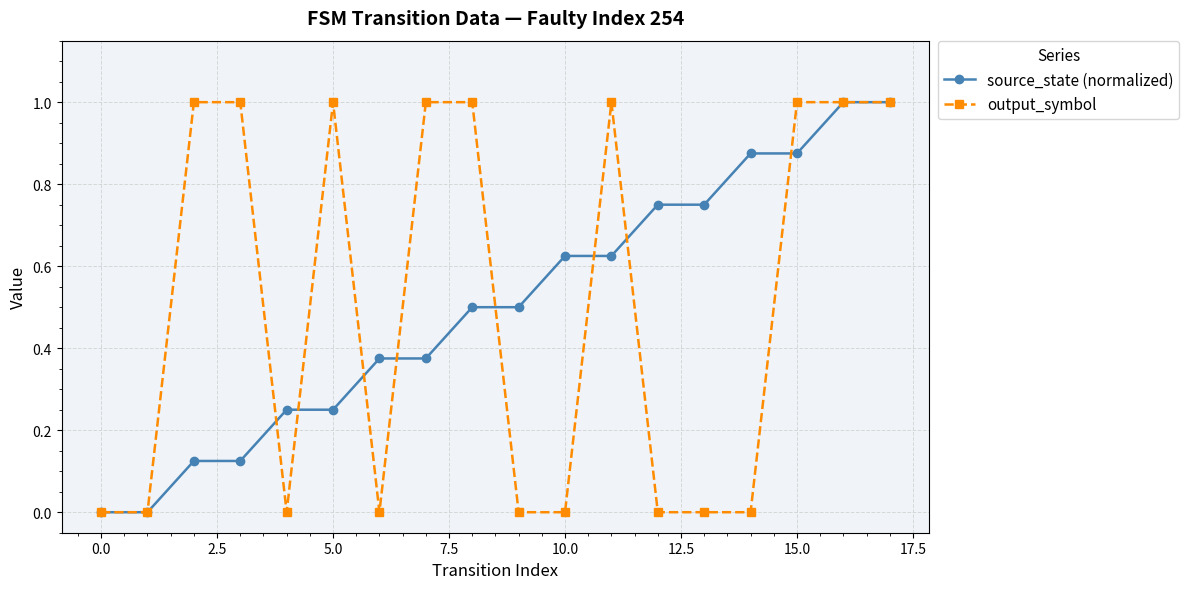

True or false: output_symbol has more than 1 interior local peaks.

True